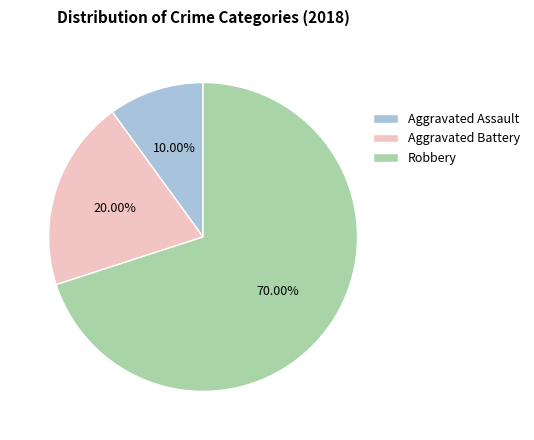

Does Aggravated Assault account for over 50% of the chart?

No